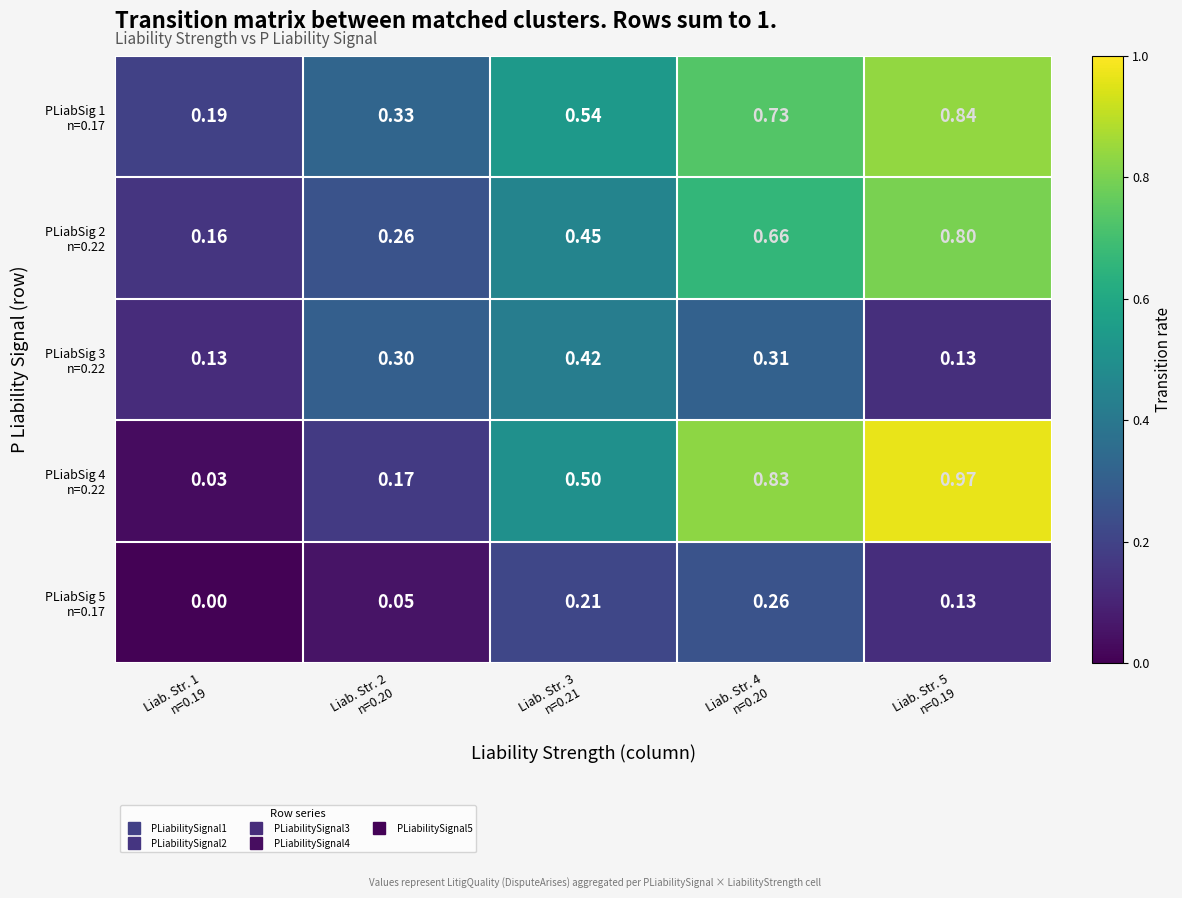

How many data points does each series have?

5